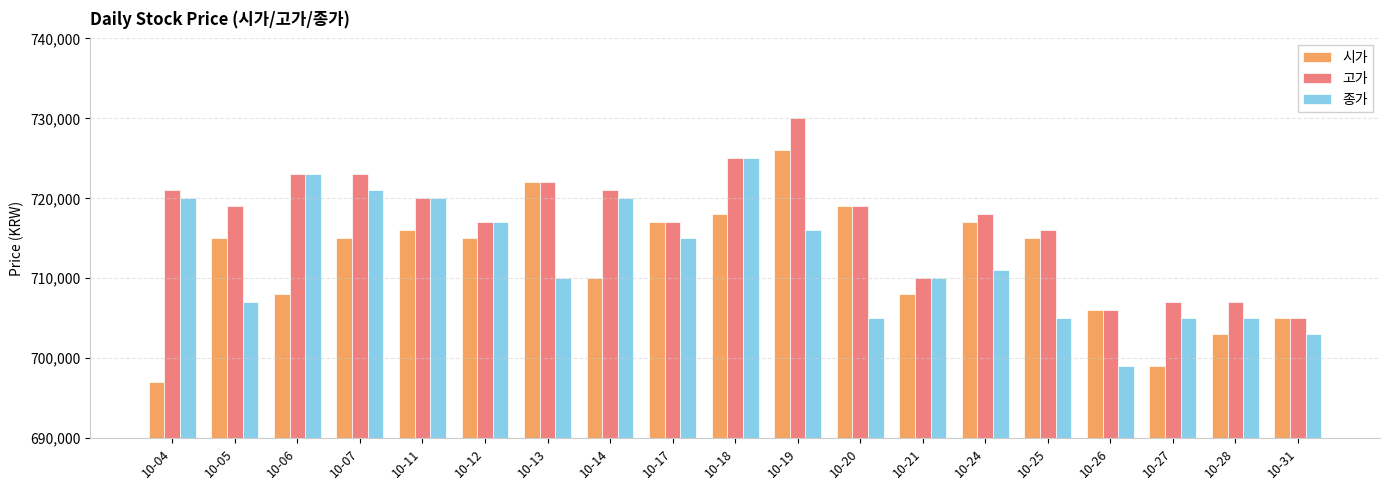

At which label does 고가 first exceed 719000?

10-04